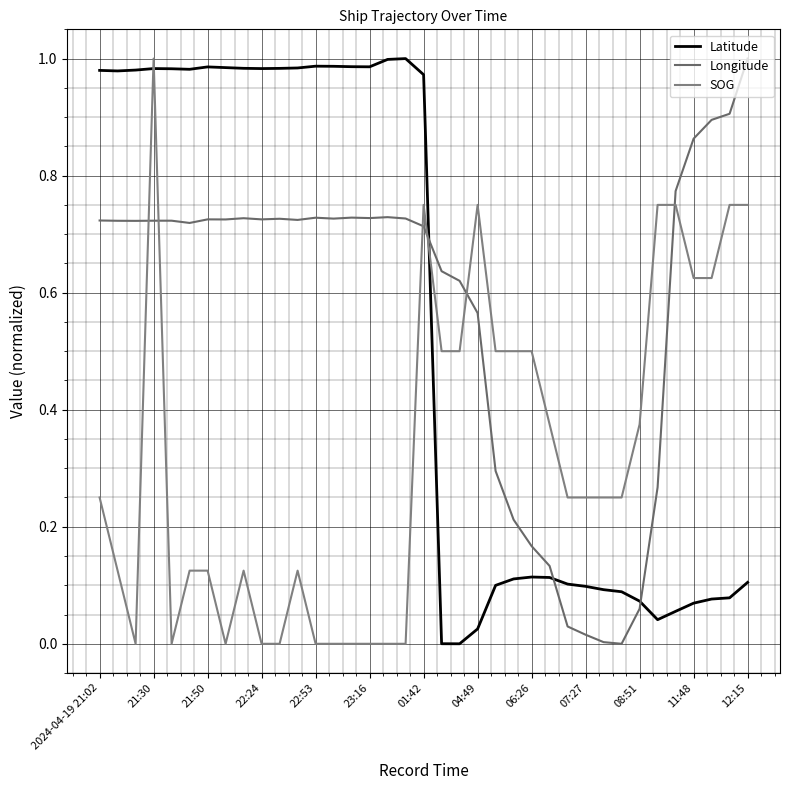

How many series are shown in this chart?

3